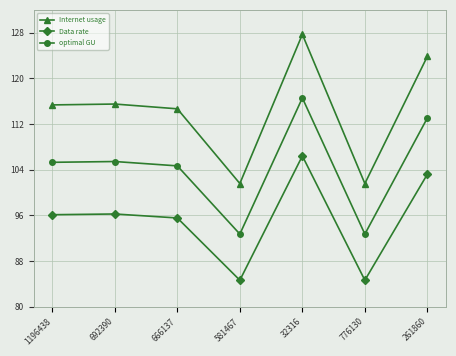

Rank the series by their average value, from highest to lowest.

Internet usage, optimal GU, Data rate